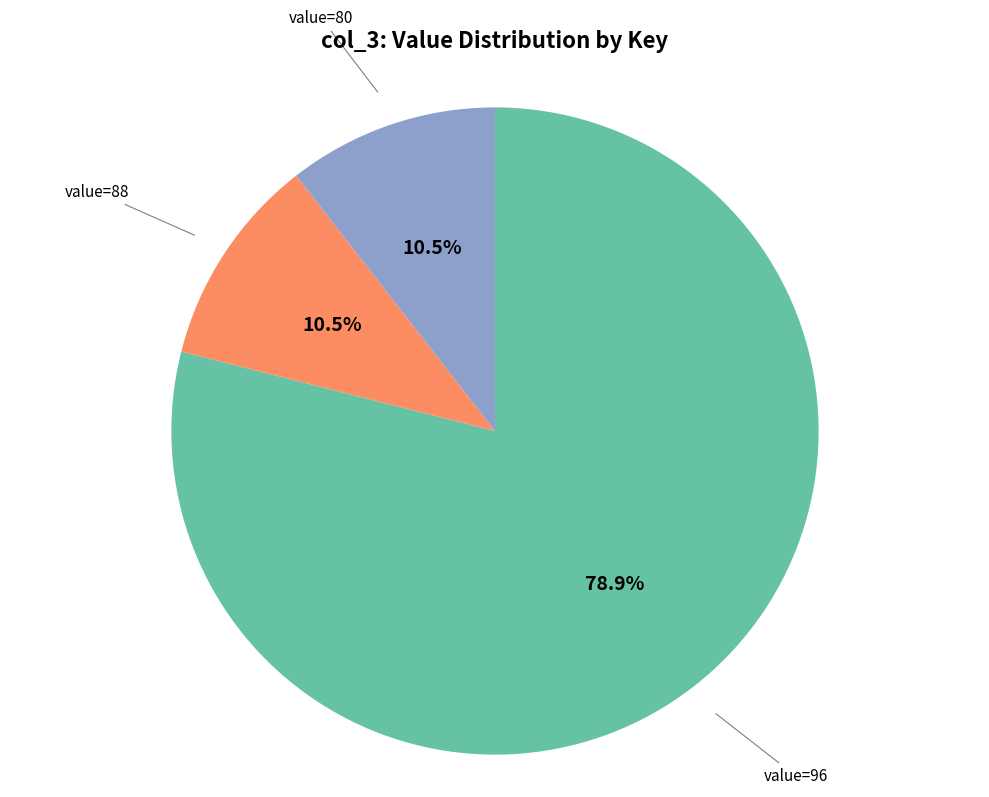

Is there a majority slice in this chart?

Yes